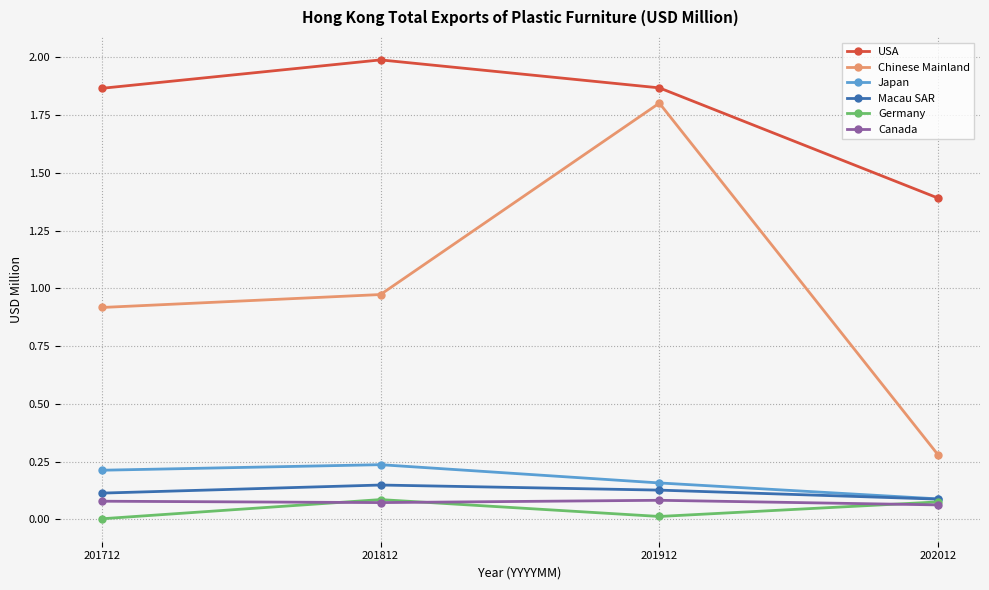

The value of USA at 201912 is 2.8. True or false?

False